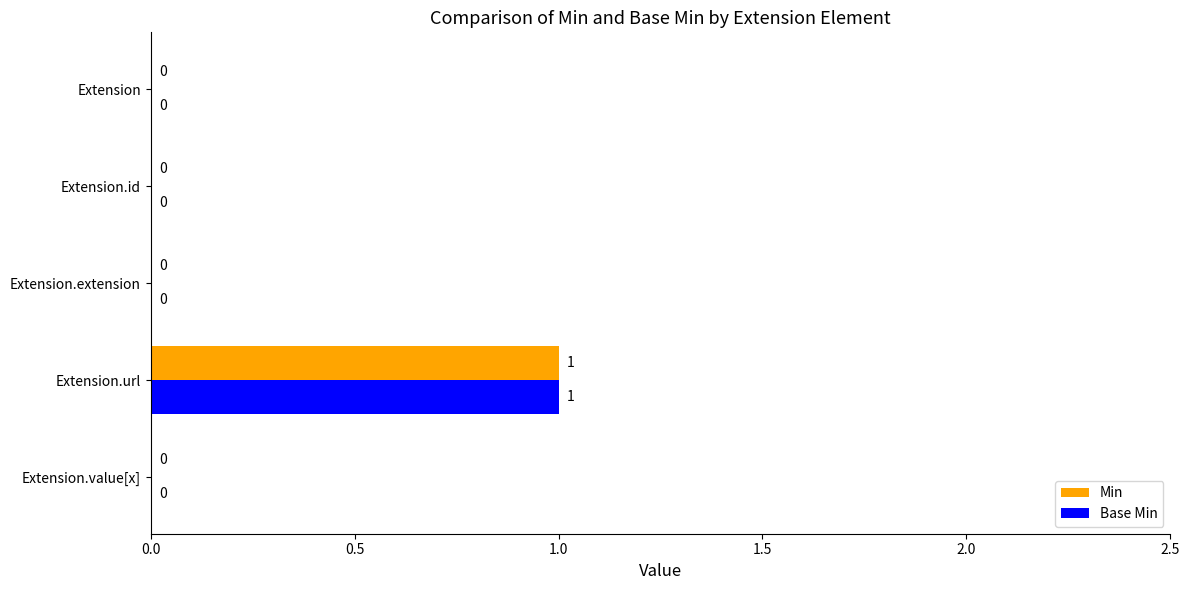

How many Min values are between 0 and 1?

5